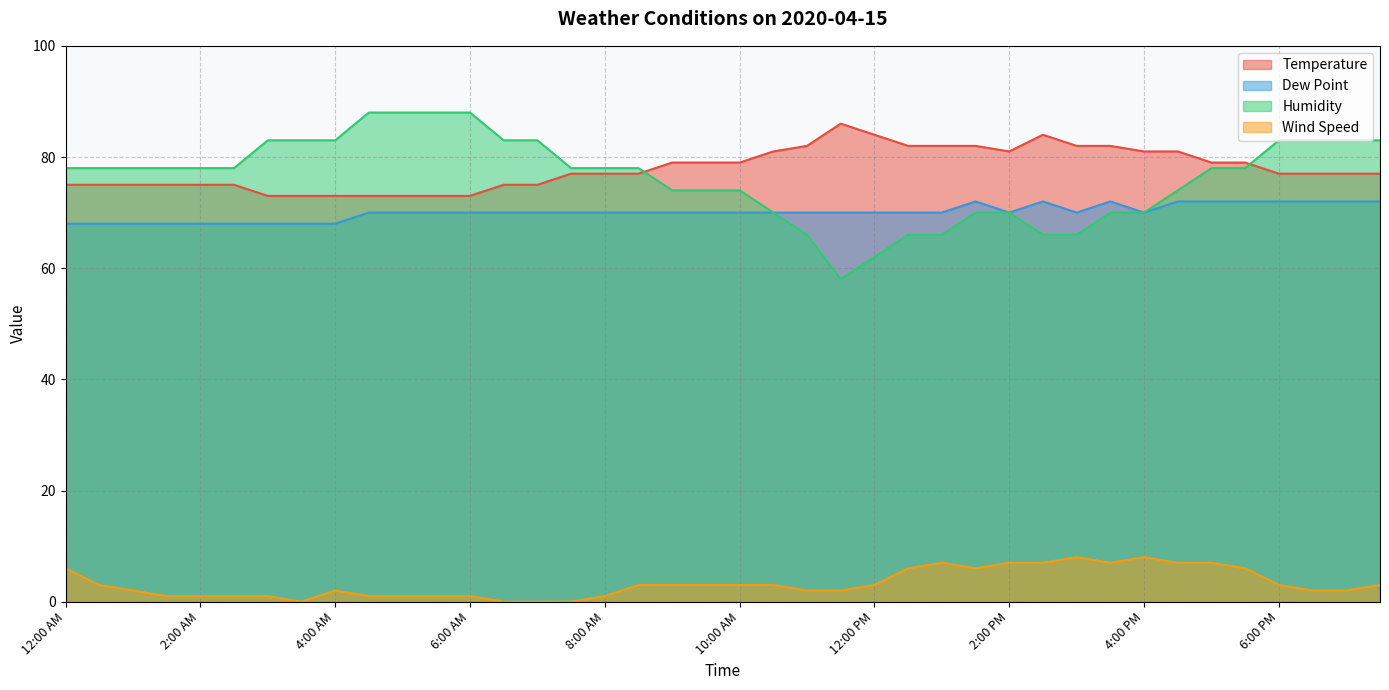

Reading left to right, extract all data points from this chart.

Temperature: 12:00 AM=75	12:30 AM=75	1:00 AM=75	1:30 AM=75	2:00 AM=75	2:30 AM=75	3:00 AM=73	3:30 AM=73	4:00 AM=73	4:30 AM=73	5:00 AM=73	5:30 AM=73	6:00 AM=73	6:30 AM=75	7:00 AM=75	7:30 AM=77	8:00 AM=77	8:30 AM=77	9:00 AM=79	9:30 AM=79	10:00 AM=79	10:30 AM=81	11:00 AM=82	11:30 AM=86	12:00 PM=84	12:30 PM=82	1:00 PM=82	1:30 PM=82	2:00 PM=81	2:30 PM=84	3:00 PM=82	3:30 PM=82	4:00 PM=81	4:30 PM=81	5:00 PM=79	5:30 PM=79	6:00 PM=77	6:30 PM=77	7:00 PM=77	7:30 PM=77
Dew Point: 12:00 AM=68	12:30 AM=68	1:00 AM=68	1:30 AM=68	2:00 AM=68	2:30 AM=68	3:00 AM=68	3:30 AM=68	4:00 AM=68	4:30 AM=70	5:00 AM=70	5:30 AM=70	6:00 AM=70	6:30 AM=70	7:00 AM=70	7:30 AM=70	8:00 AM=70	8:30 AM=70	9:00 AM=70	9:30 AM=70	10:00 AM=70	10:30 AM=70	11:00 AM=70	11:30 AM=70	12:00 PM=70	12:30 PM=70	1:00 PM=70	1:30 PM=72	2:00 PM=70	2:30 PM=72	3:00 PM=70	3:30 PM=72	4:00 PM=70	4:30 PM=72	5:00 PM=72	5:30 PM=72	6:00 PM=72	6:30 PM=72	7:00 PM=72	7:30 PM=72
Humidity: 12:00 AM=78	12:30 AM=78	1:00 AM=78	1:30 AM=78	2:00 AM=78	2:30 AM=78	3:00 AM=83	3:30 AM=83	4:00 AM=83	4:30 AM=88	5:00 AM=88	5:30 AM=88	6:00 AM=88	6:30 AM=83	7:00 AM=83	7:30 AM=78	8:00 AM=78	8:30 AM=78	9:00 AM=74	9:30 AM=74	10:00 AM=74	10:30 AM=70	11:00 AM=66	11:30 AM=58	12:00 PM=62	12:30 PM=66	1:00 PM=66	1:30 PM=70	2:00 PM=70	2:30 PM=66	3:00 PM=66	3:30 PM=70	4:00 PM=70	4:30 PM=74	5:00 PM=78	5:30 PM=78	6:00 PM=83	6:30 PM=83	7:00 PM=83	7:30 PM=83
Wind Speed: 12:00 AM=6	12:30 AM=3	1:00 AM=2	1:30 AM=1	2:00 AM=1	2:30 AM=1	3:00 AM=1	3:30 AM=0	4:00 AM=2	4:30 AM=1	5:00 AM=1	5:30 AM=1	6:00 AM=1	6:30 AM=0	7:00 AM=0	7:30 AM=0	8:00 AM=1	8:30 AM=3	9:00 AM=3	9:30 AM=3	10:00 AM=3	10:30 AM=3	11:00 AM=2	11:30 AM=2	12:00 PM=3	12:30 PM=6	1:00 PM=7	1:30 PM=6	2:00 PM=7	2:30 PM=7	3:00 PM=8	3:30 PM=7	4:00 PM=8	4:30 PM=7	5:00 PM=7	5:30 PM=6	6:00 PM=3	6:30 PM=2	7:00 PM=2	7:30 PM=3